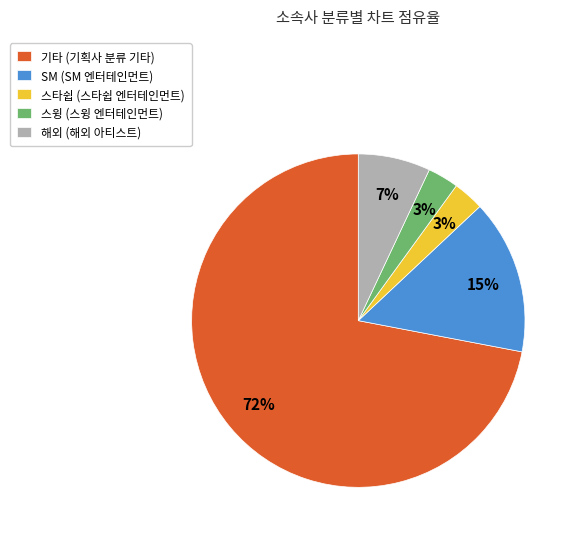

What is the majority slice?

기타 (기획사 분류 기타)